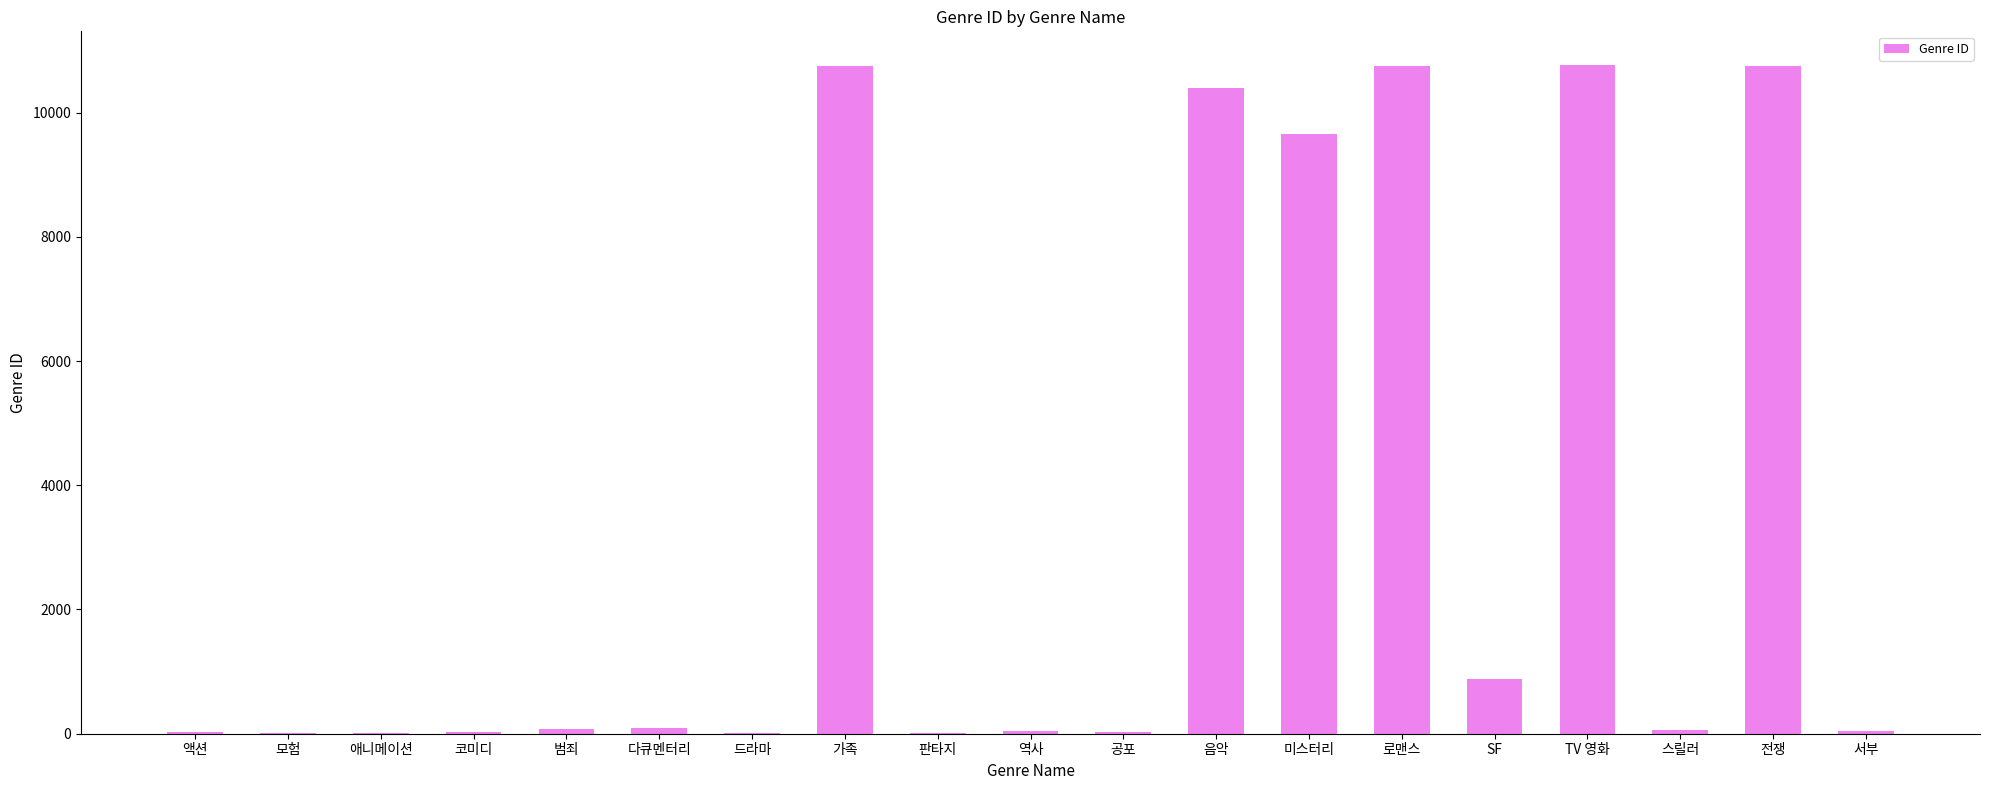

Which has a higher value, 전쟁 or 판타지?

전쟁